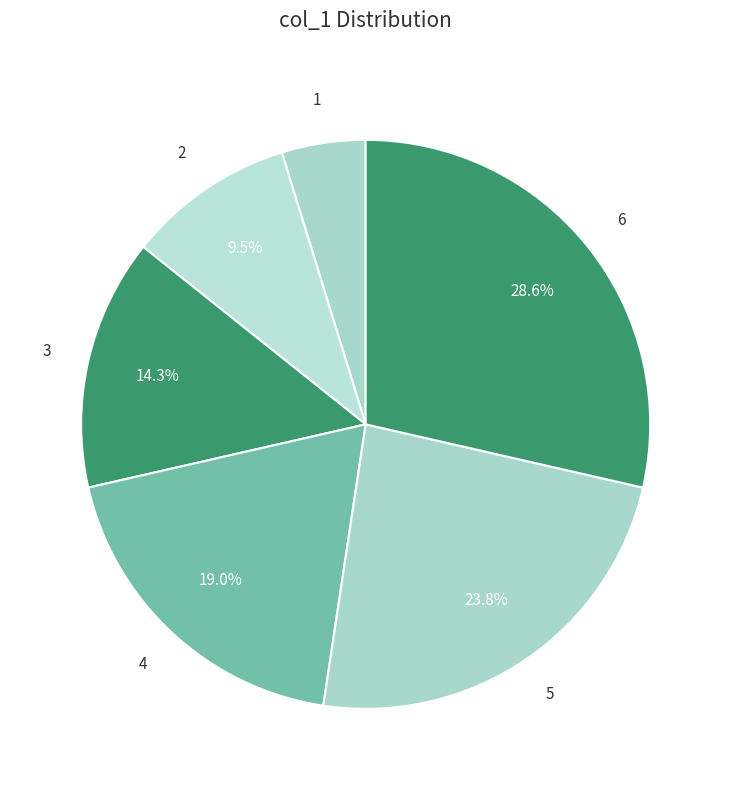

Is there any slice that represents more than half of the pie?

No